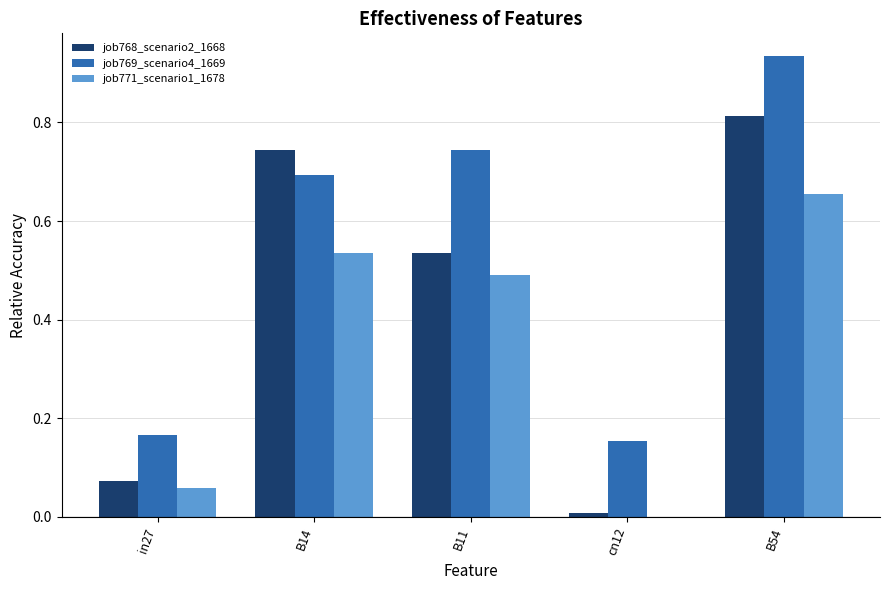

Which series changed the most between B14 and B11?

job768_scenario2_1668